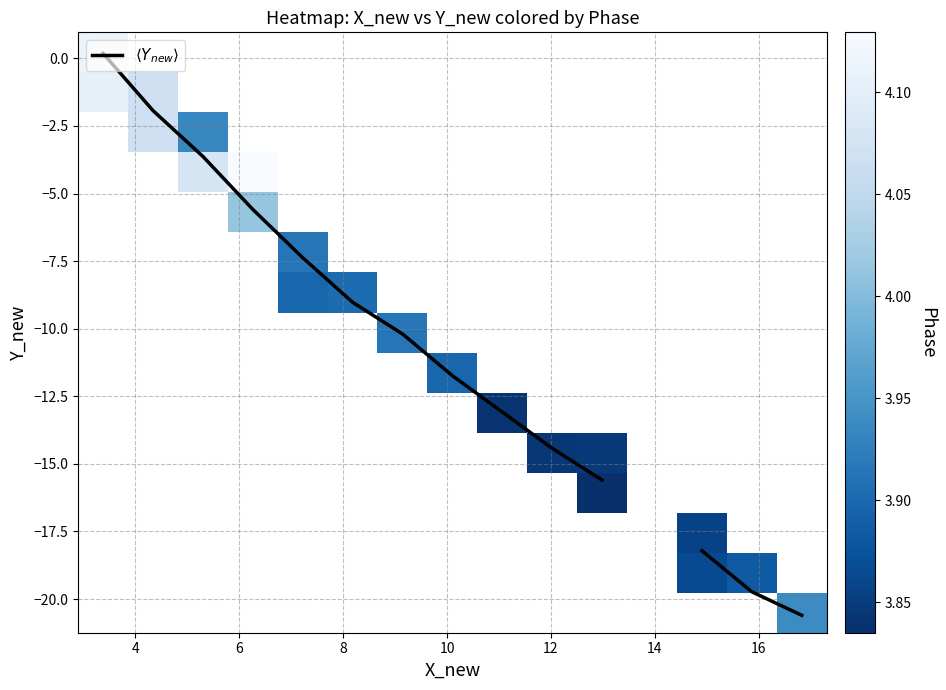

What is the difference between the highest and lowest values at 14?

14.1